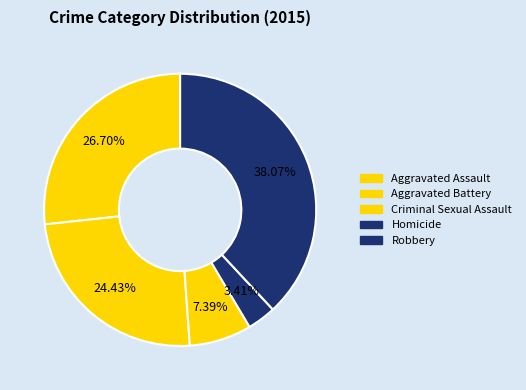

How many segments does this pie chart have?

5